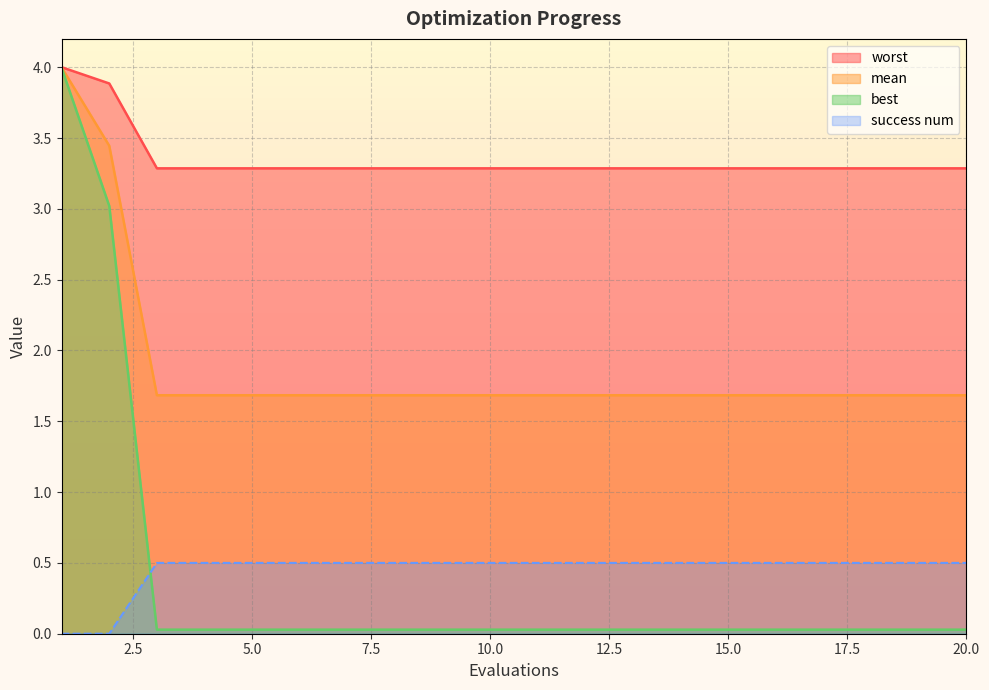

Is it true that mean equals 0.3 at 7?

False